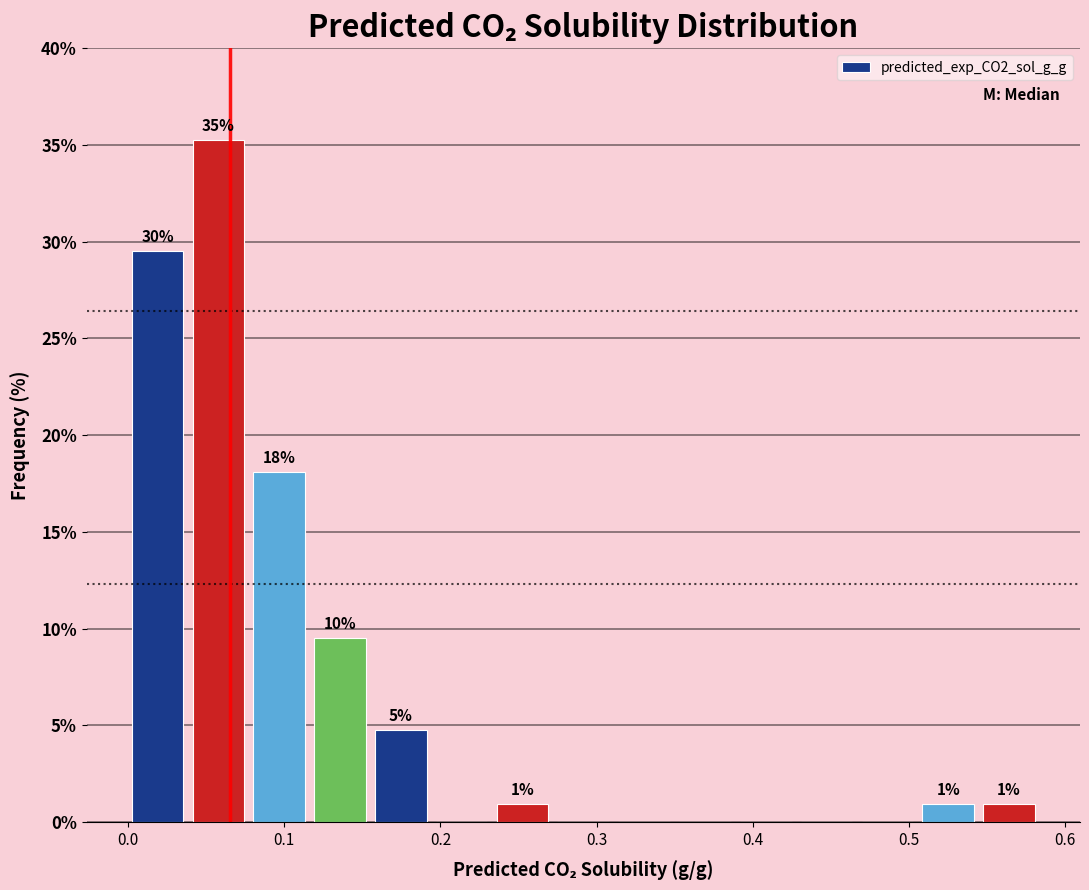

Around what value on the x-axis is the tallest bar? Give the approximate position of its centre, as read against the axis.

0.06